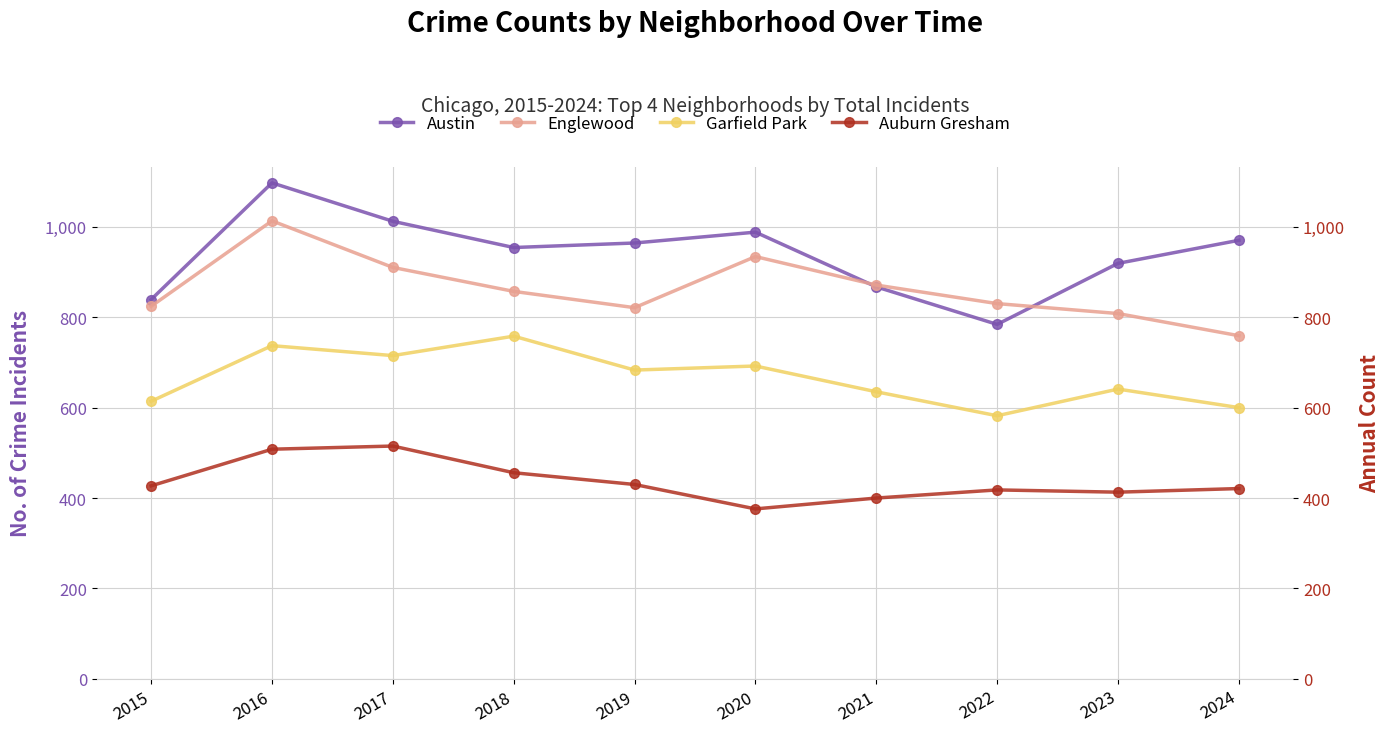

True or false: Garfield Park and Auburn Gresham cross at least once.

False